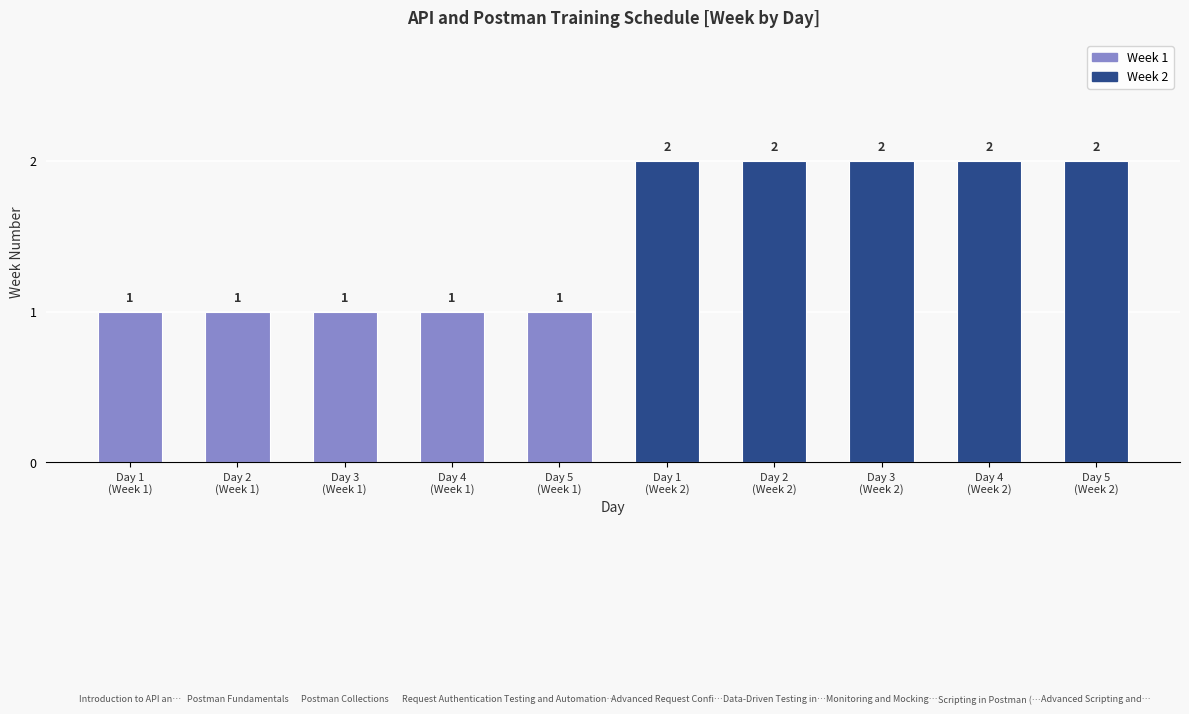

How many data points are less than 2?

5